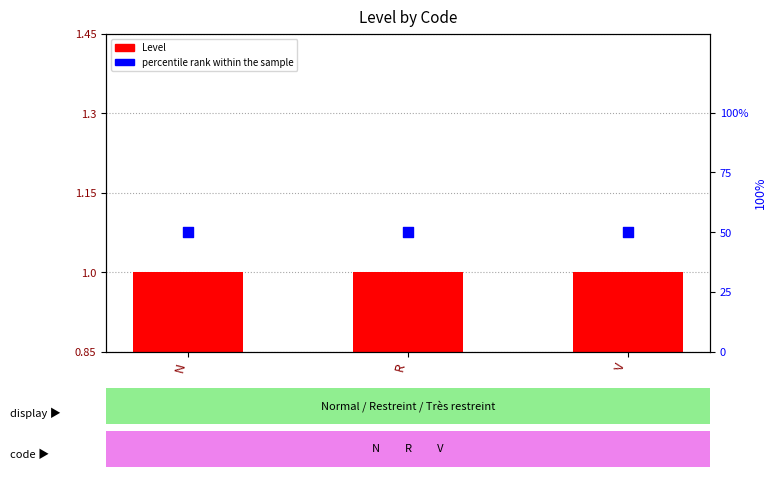

What is the total value across all series at R?

51